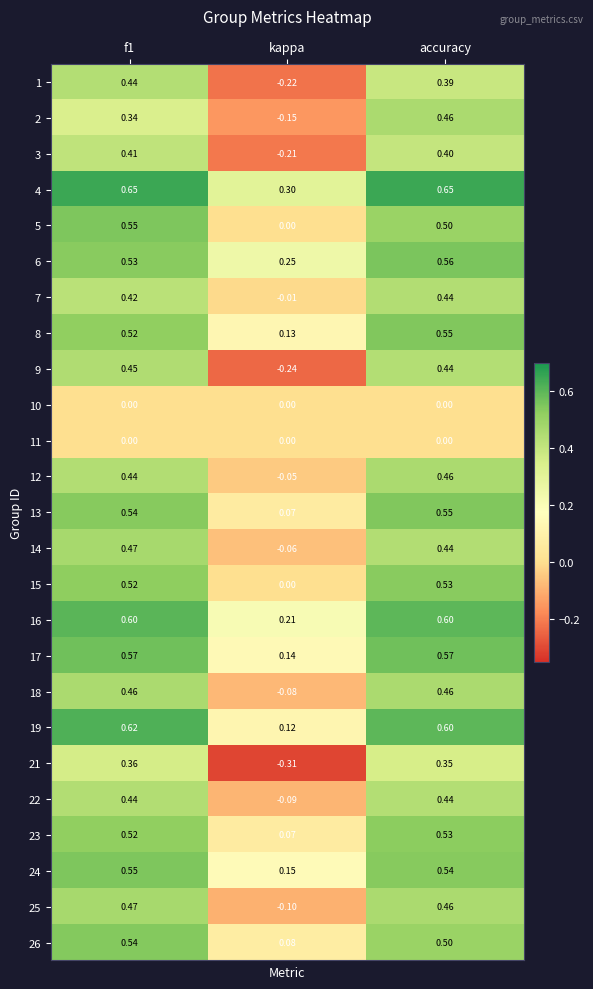

What is the spread (max minus min) of values at kappa?

0.6